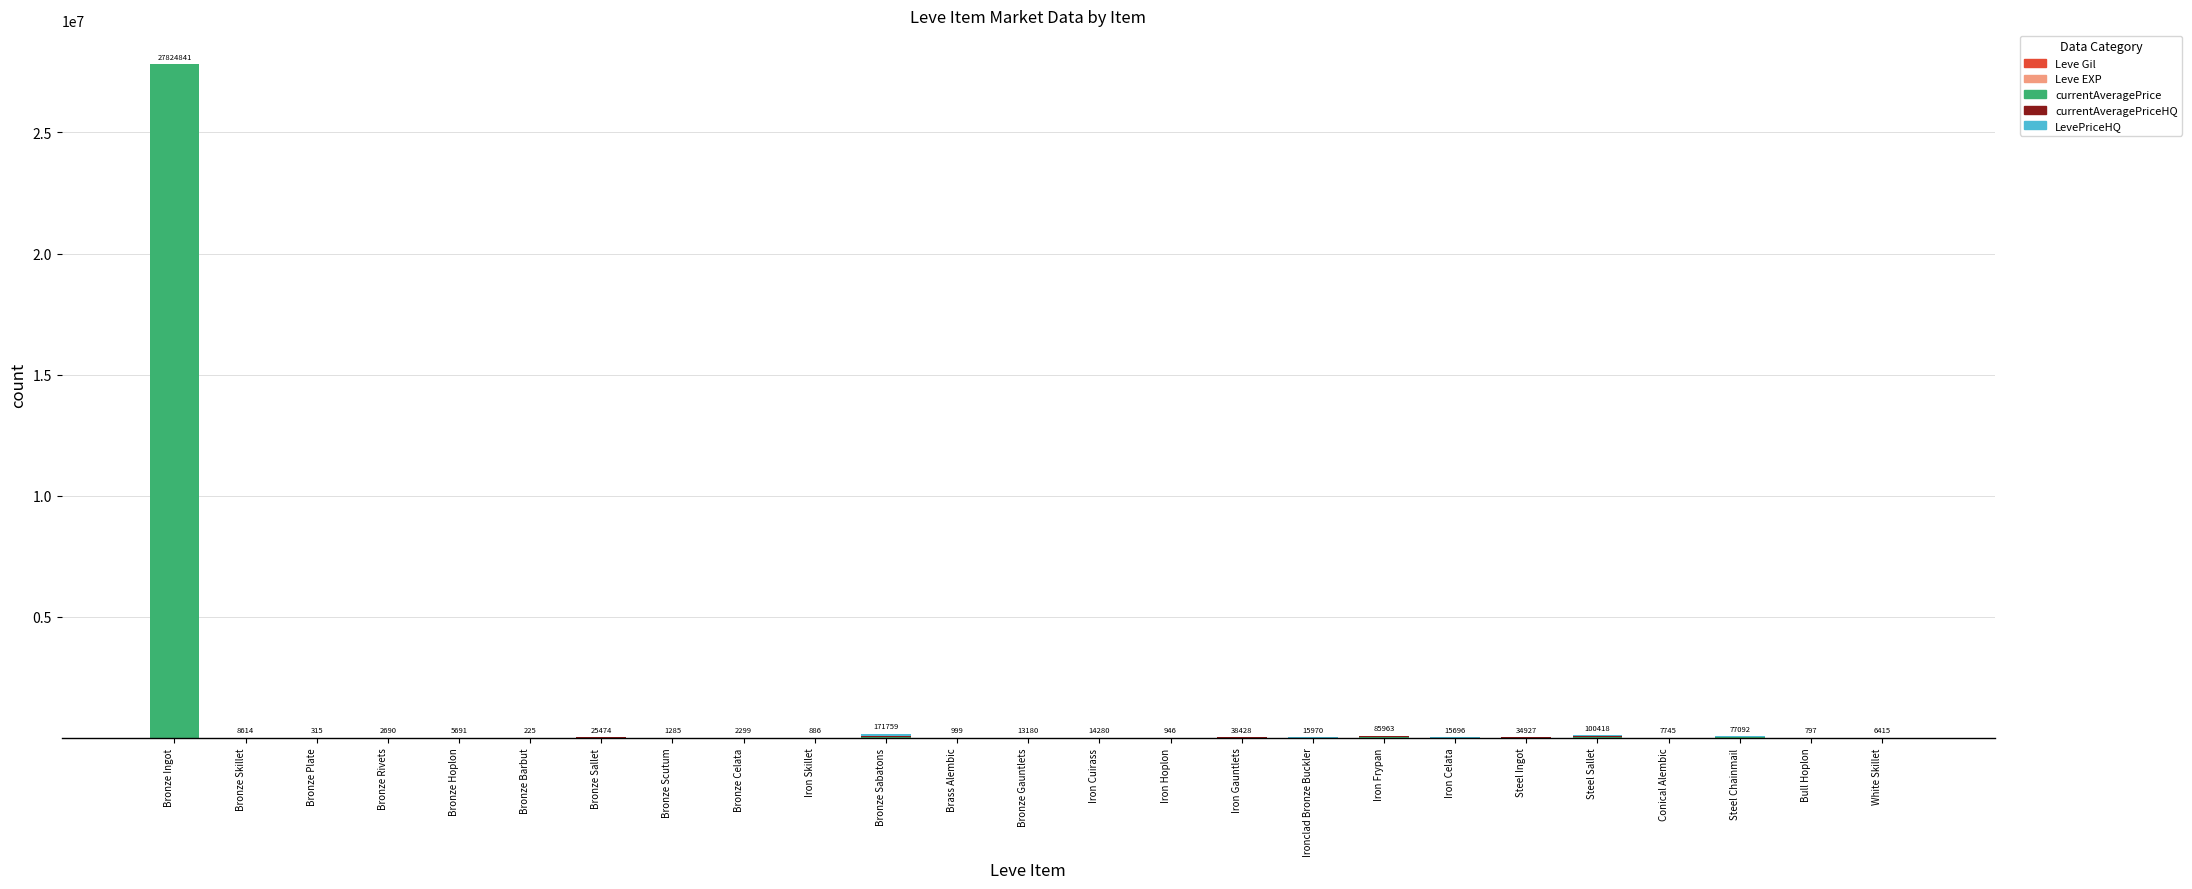

At which category is the sum across all series the highest?

Bronze Ingot